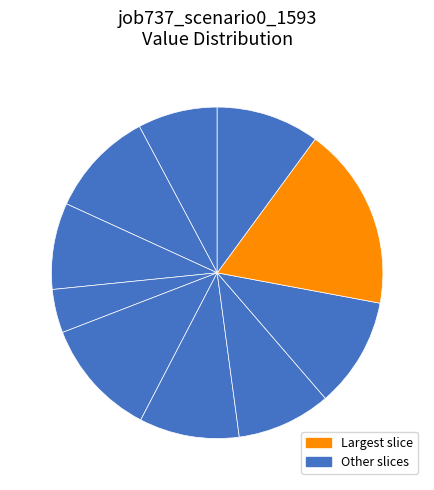

Count the number of slices in the pie.

10